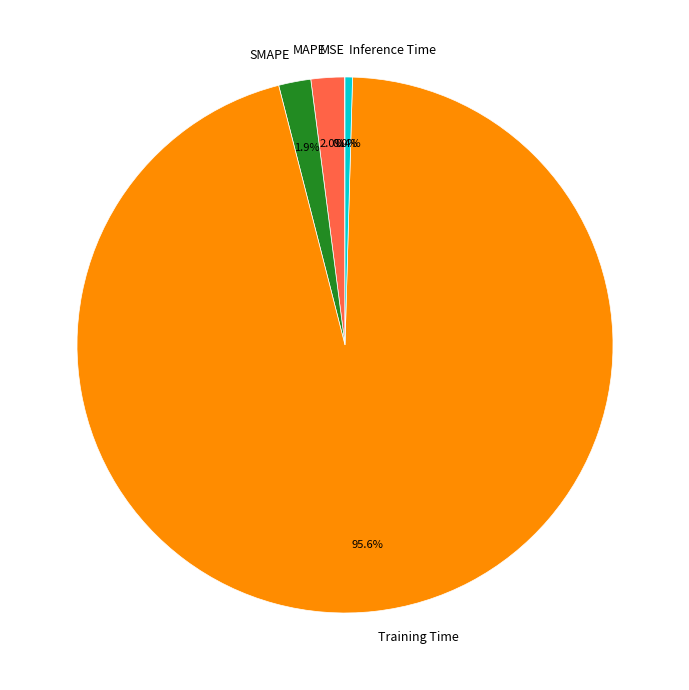

Which slice is the largest?

Training Time